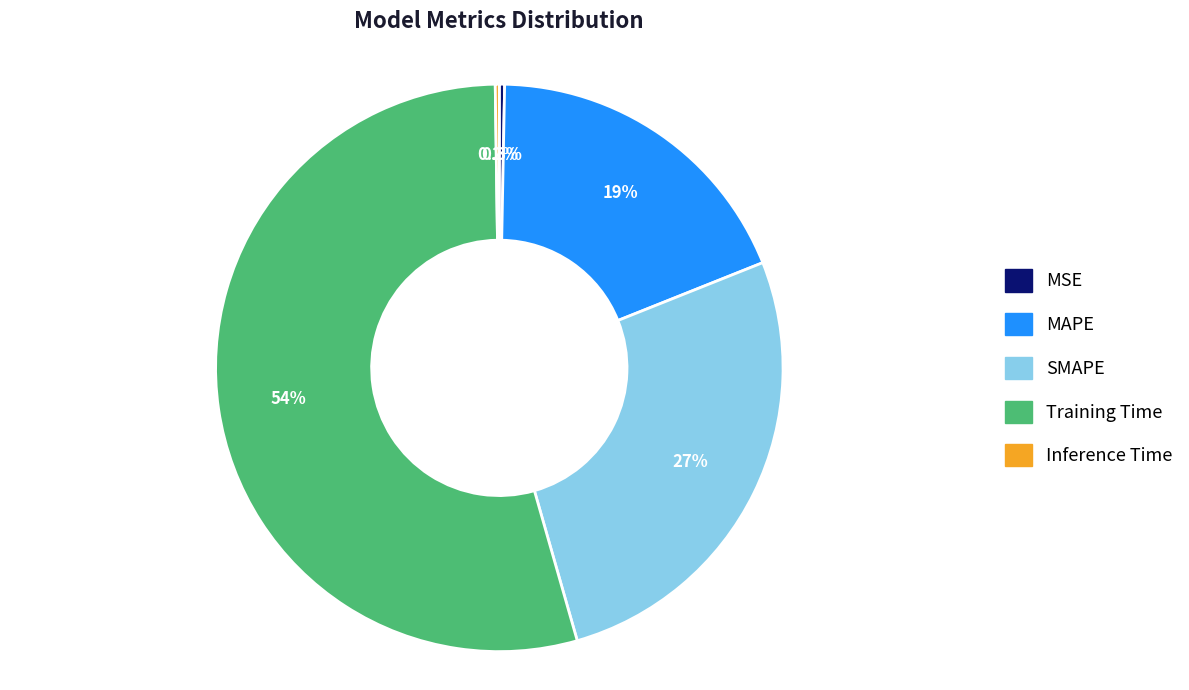

The SMAPE slice represents 27% of the pie. True or false?

True